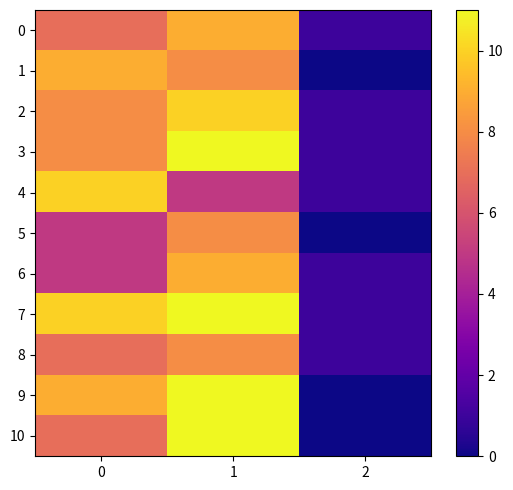

What is the total value across all series at 0?

85